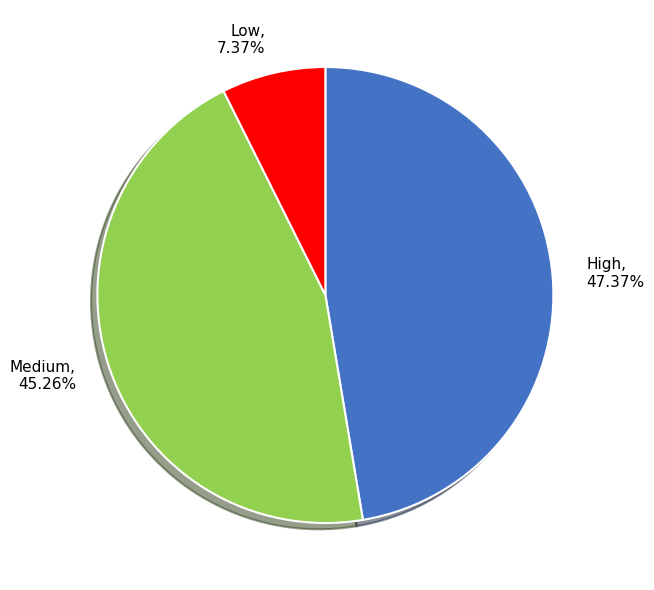

Which slice is the smallest?

Low